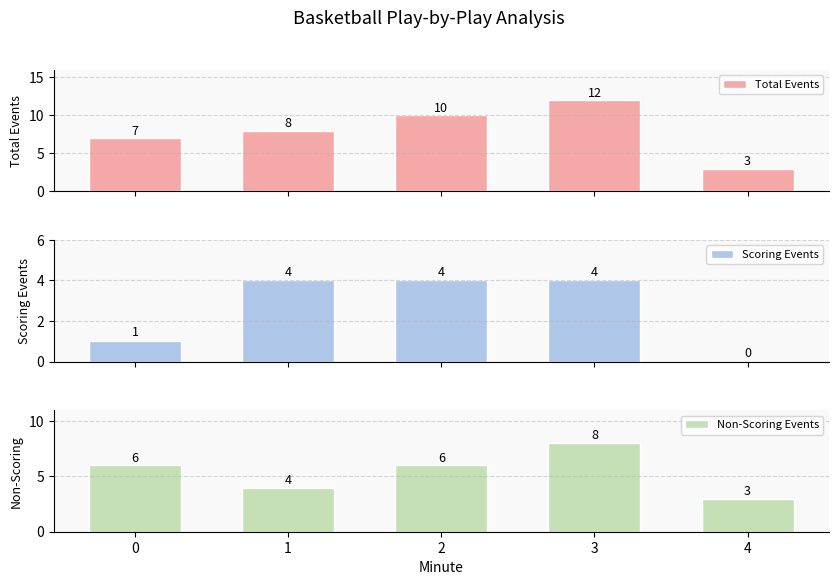

Rank the series by their maximum value, from highest to lowest.

Total Events, Non-Scoring Events, Scoring Events